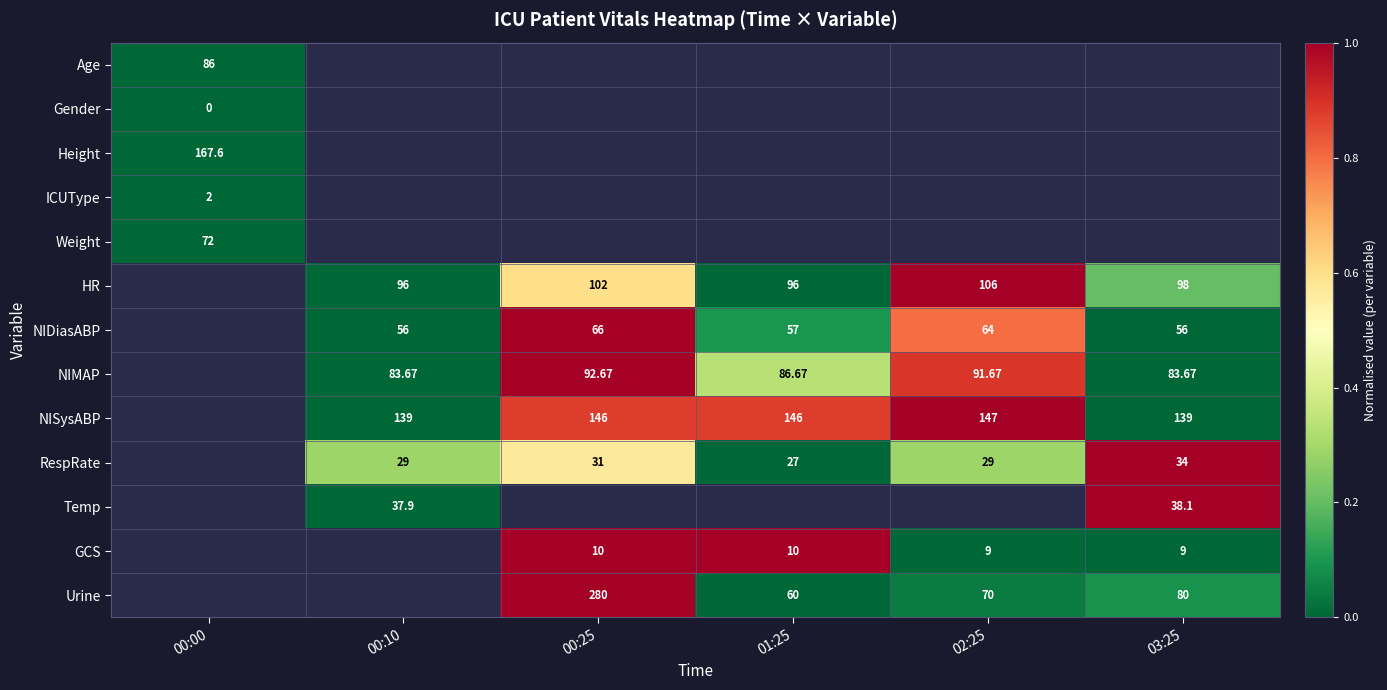

Is the value of Urine at 00:25 greater than the value of Weight at 00:00?

Yes